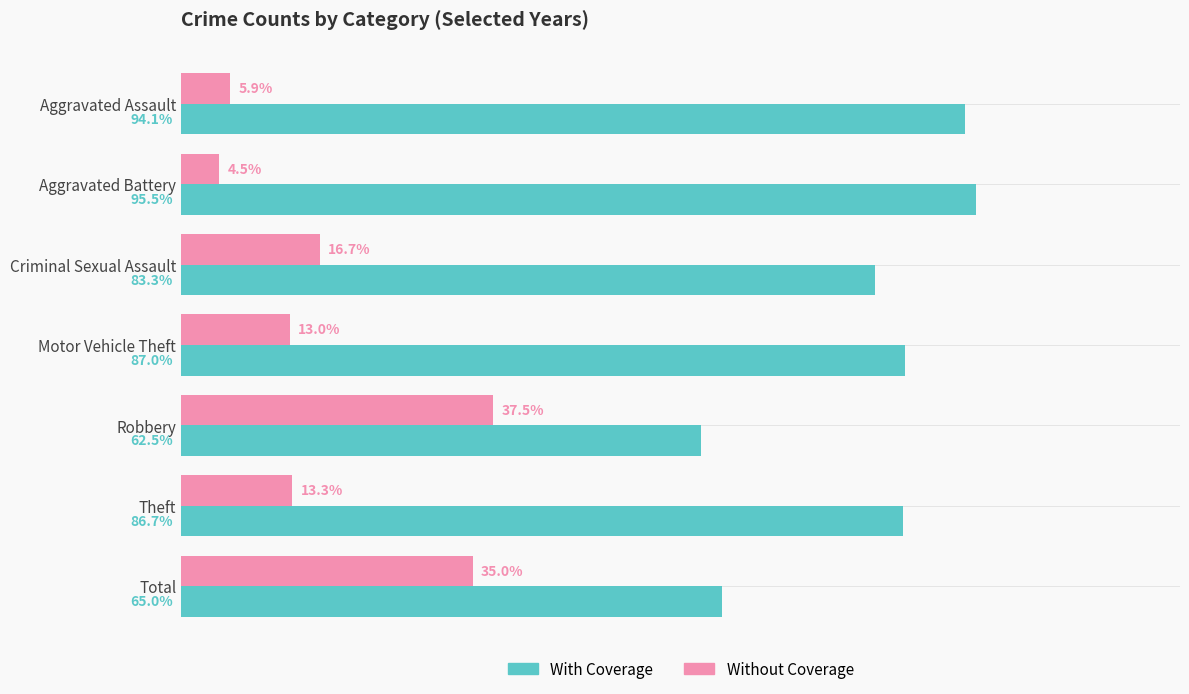

At Criminal Sexual Assault, list the series in order from smallest to largest.

Without Coverage, With Coverage